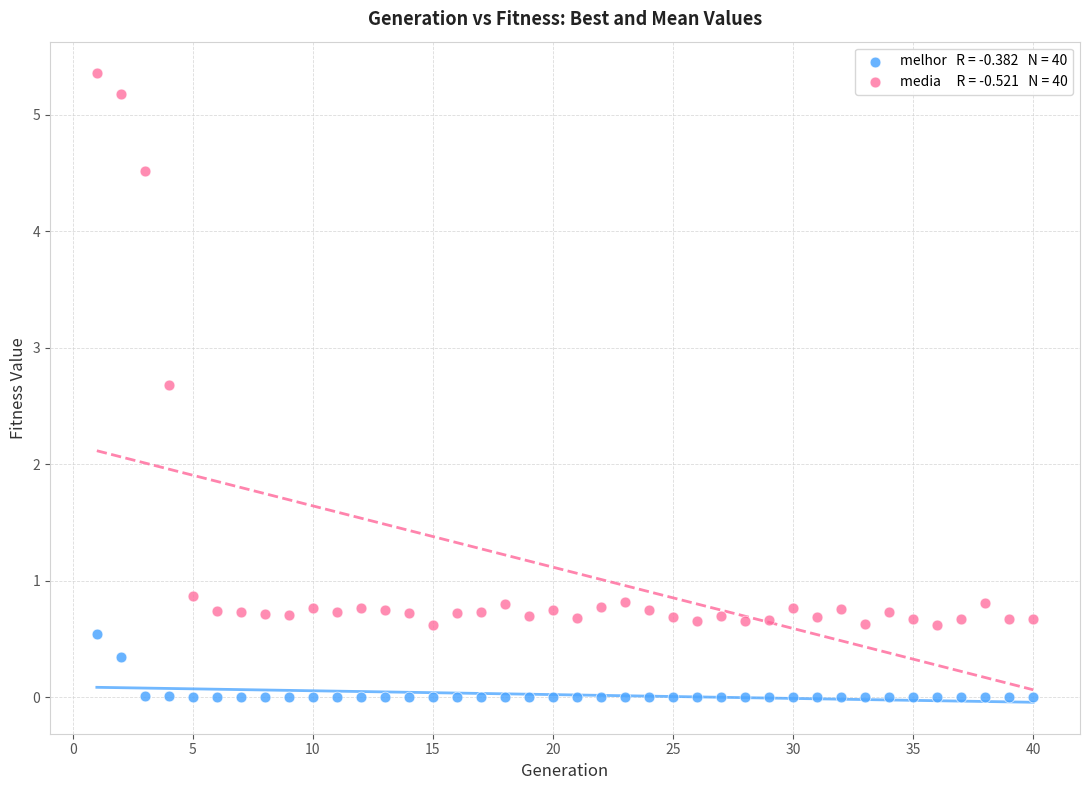

Across all data points, what is the range of X values (max minus min)?

39.0